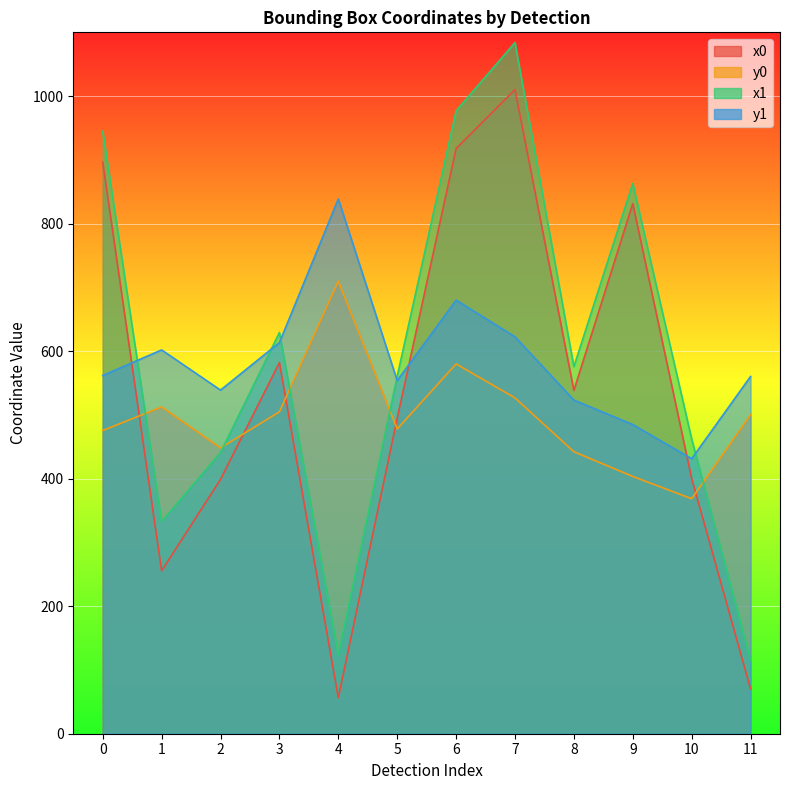

Which category has the lowest value in the y1 series?

10